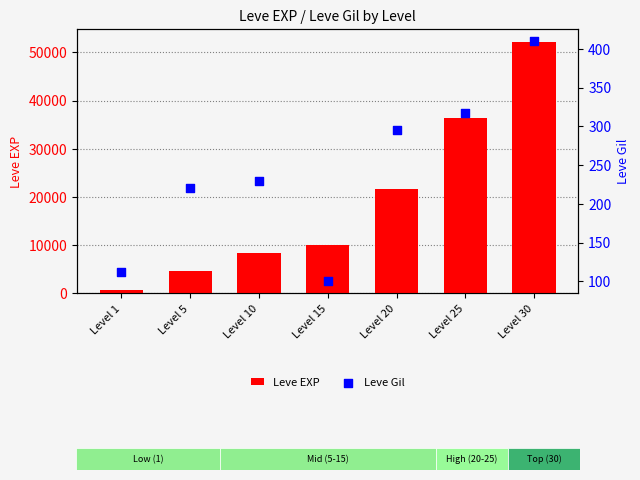

What are all the series names shown in the legend?

Leve EXP, Leve Gil